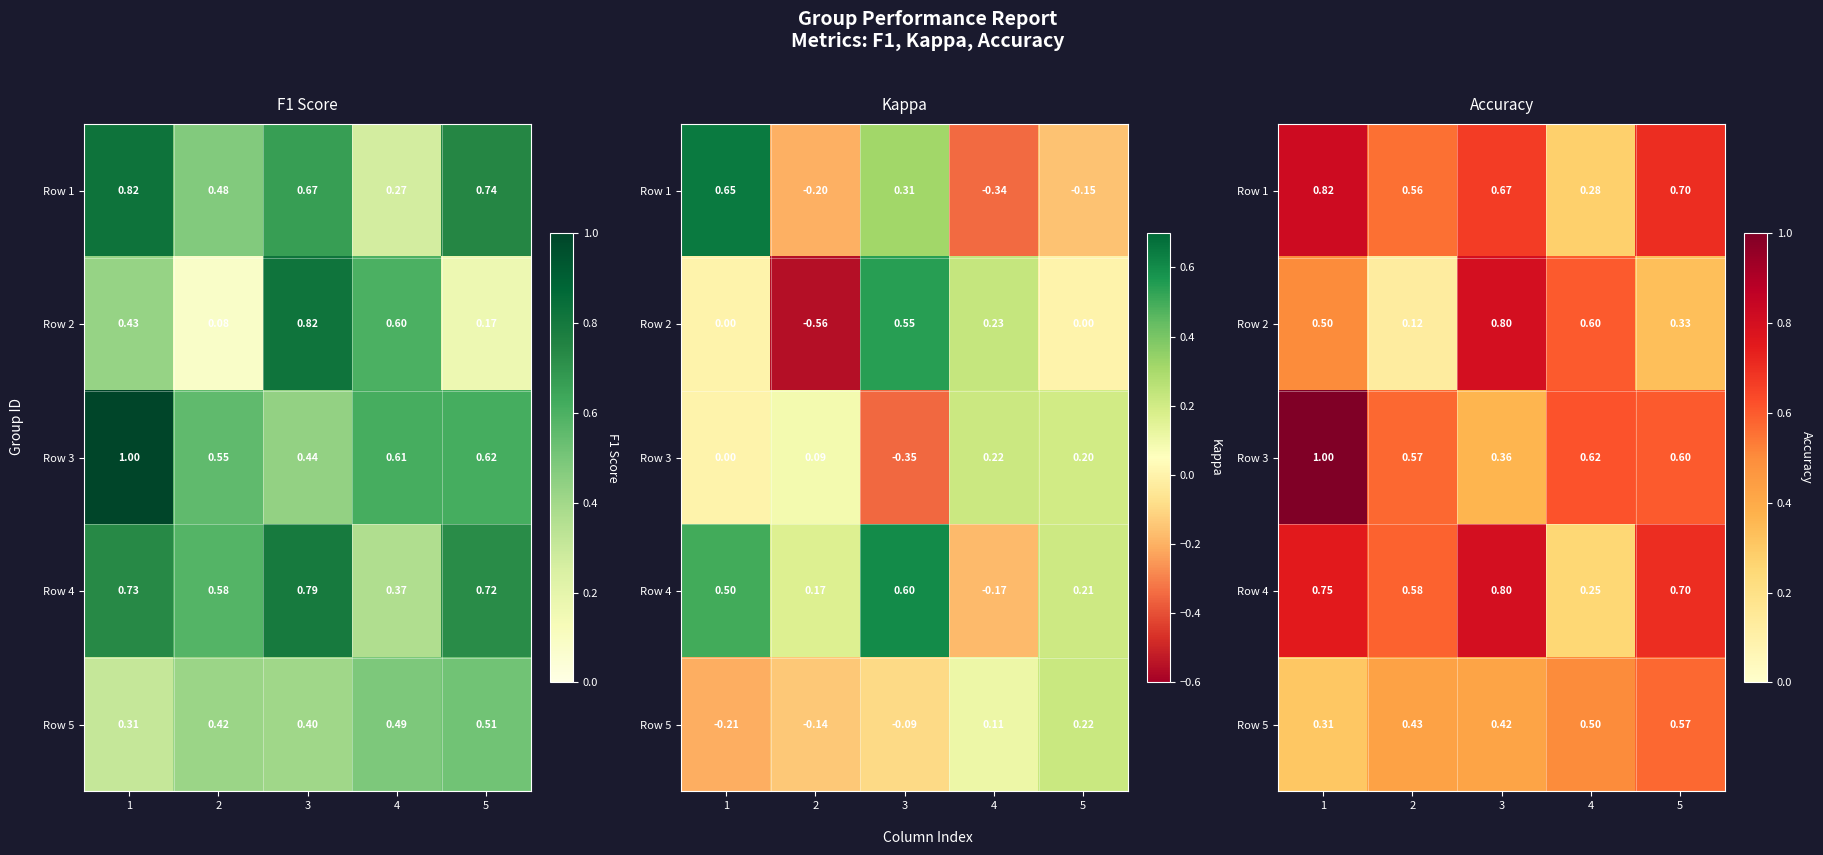

What is the spread (max minus min) of values at 5?

0.4